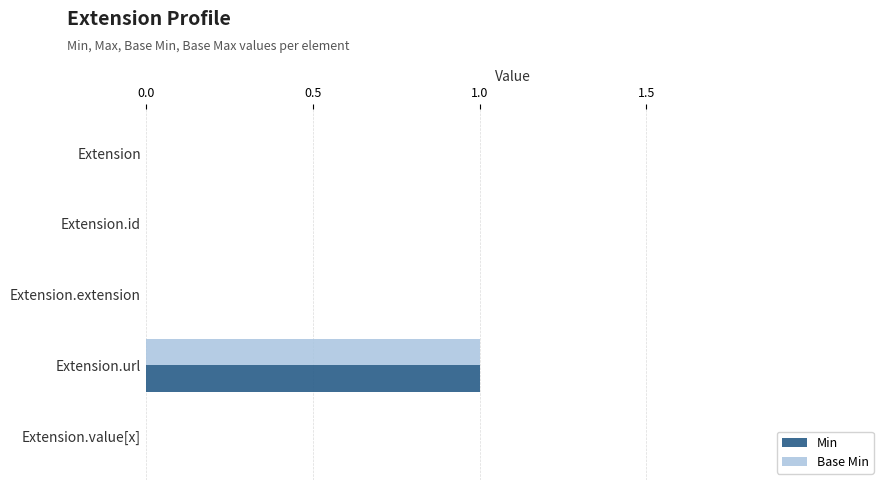

Which label corresponds to the largest value in the chart?

Extension.url